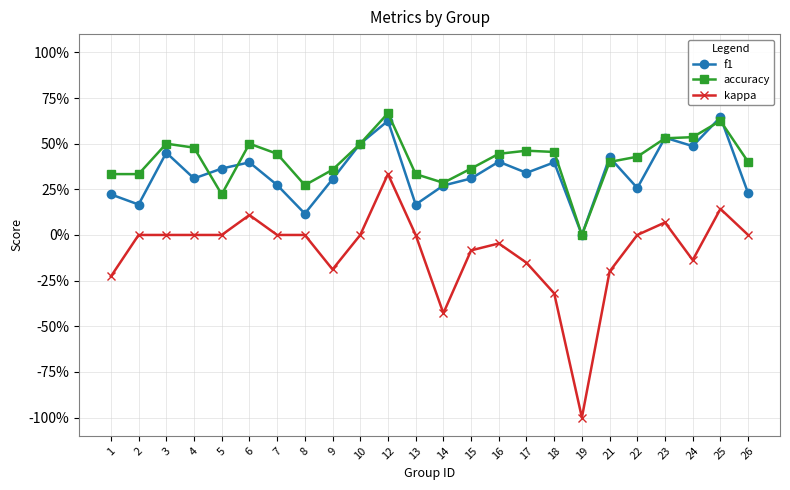

What is the maximum value for f1?

0.6